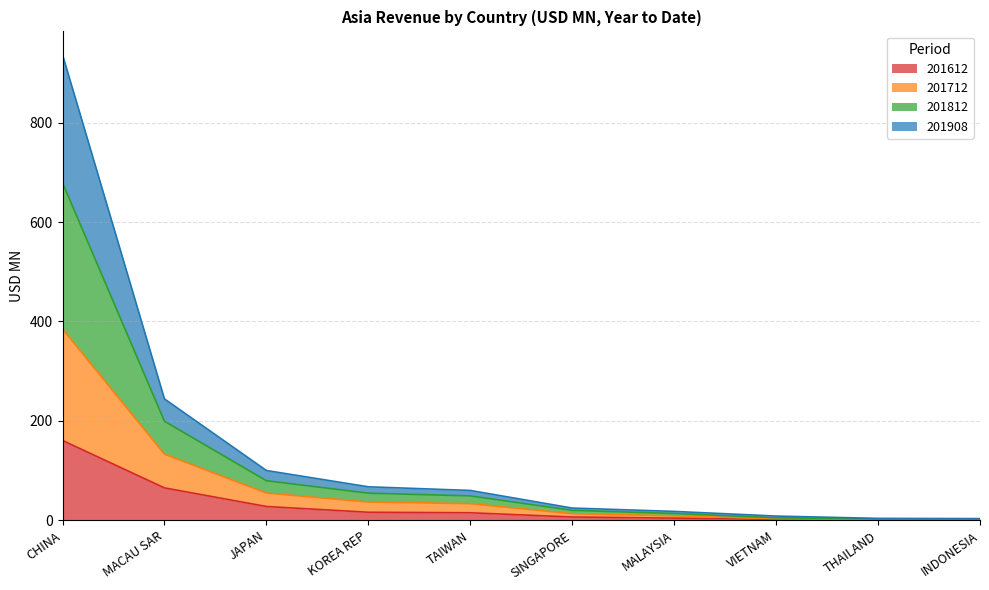

What is the label of the 8th point from the right?

JAPAN